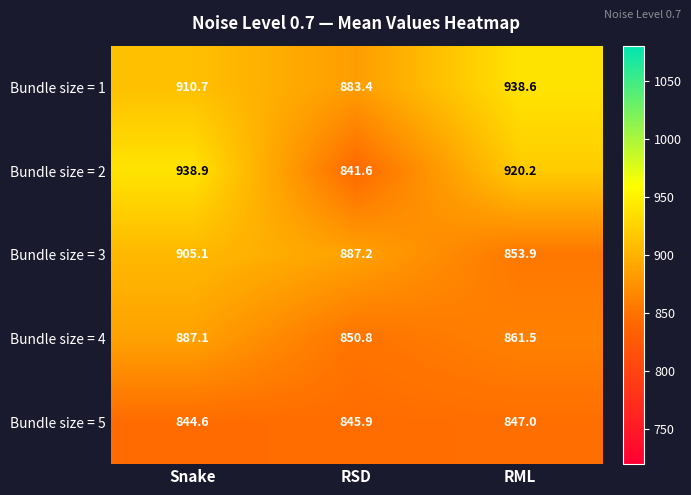

True or false: Bundle size = 4 has a value of 317.5 at Snake.

False